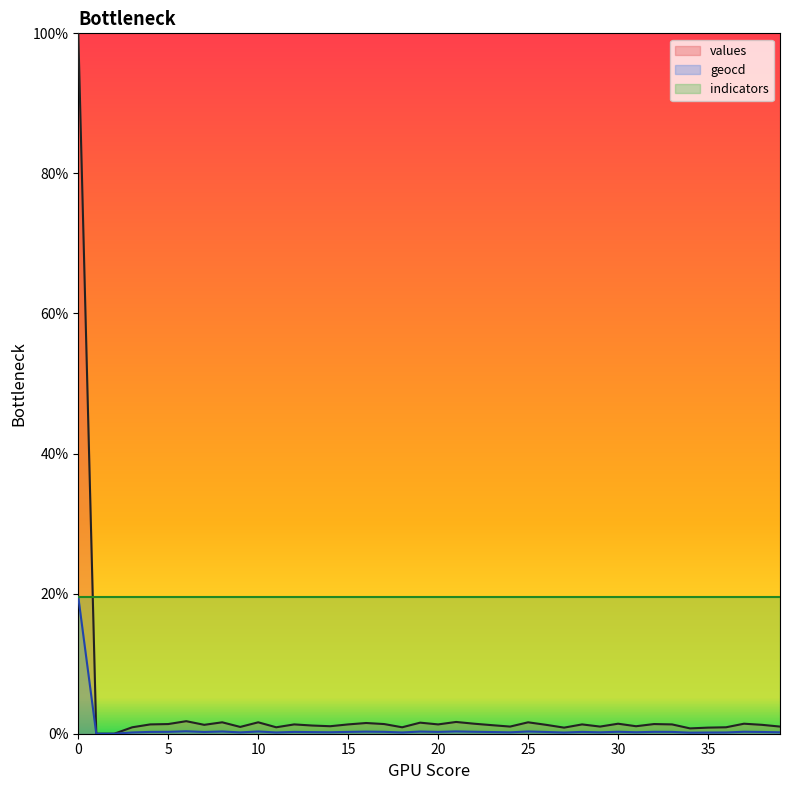

What are all the series names shown in the legend?

values, geocd, indicators